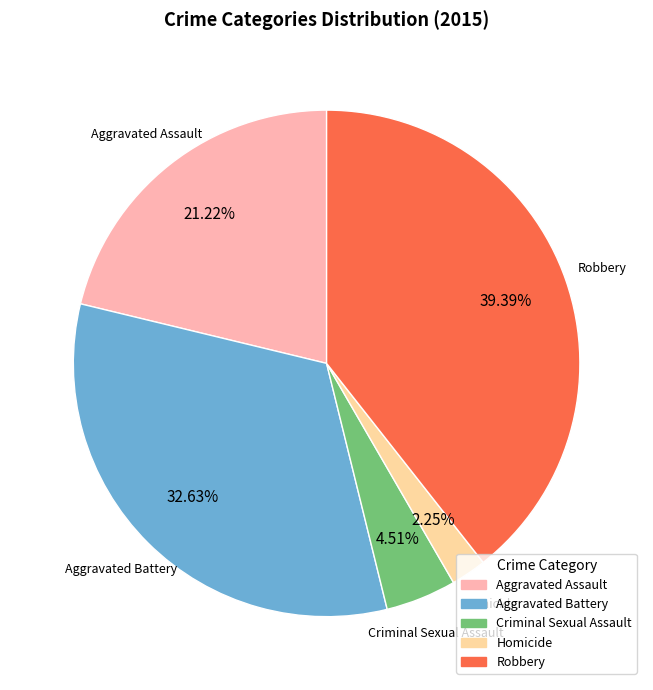

To the nearest percent, what is the combined percentage of Aggravated Battery and Robbery?

72%